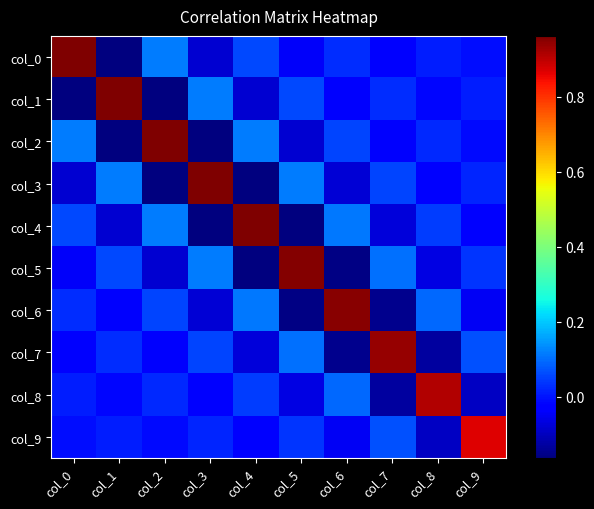

What is the total value across all series at col_5?

0.8